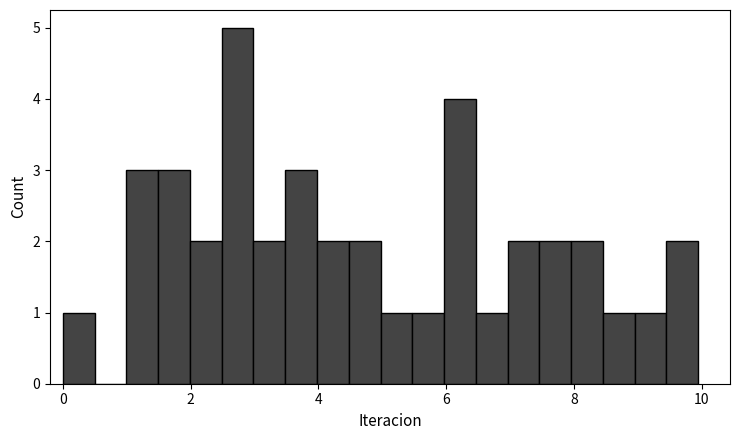

Around what value on the x-axis is the tallest bar? Give the approximate position of its centre, as read against the axis.

2.8